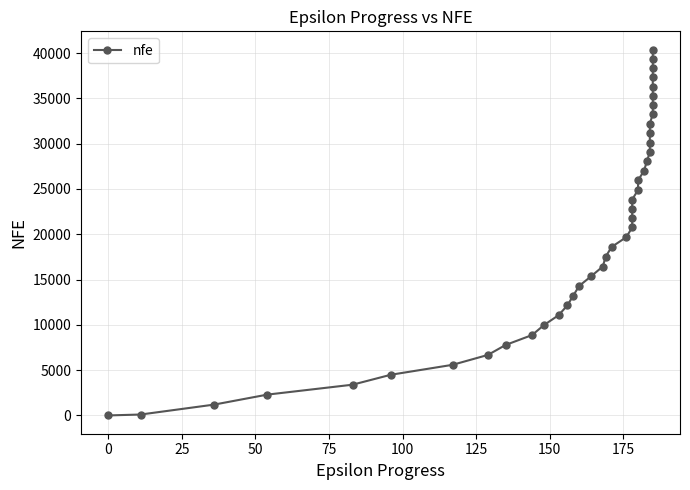

True or false: there are more than 1 points higher than both neighbors.

False